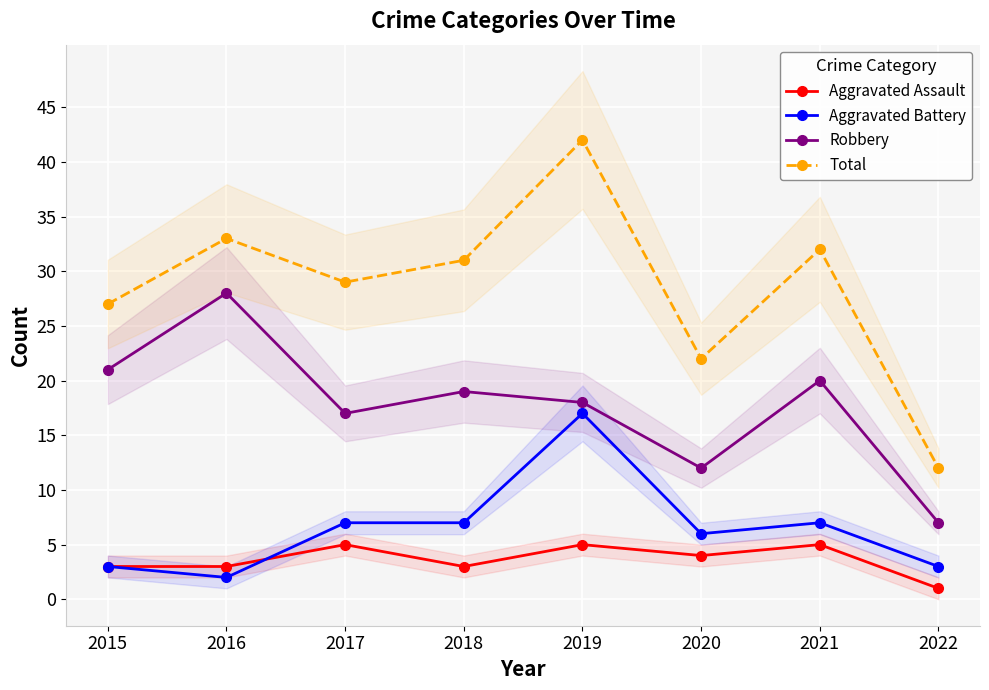

Reading left to right, what are all the values shown in this chart?

Aggravated Assault: 2015=3	2016=3	2017=5	2018=3	2019=5	2020=4	2021=5	2022=1
Aggravated Battery: 2015=3	2016=2	2017=7	2018=7	2019=17	2020=6	2021=7	2022=3
Robbery: 2015=21	2016=28	2017=17	2018=19	2019=18	2020=12	2021=20	2022=7
Total: 2015=27	2016=33	2017=29	2018=31	2019=42	2020=22	2021=32	2022=12